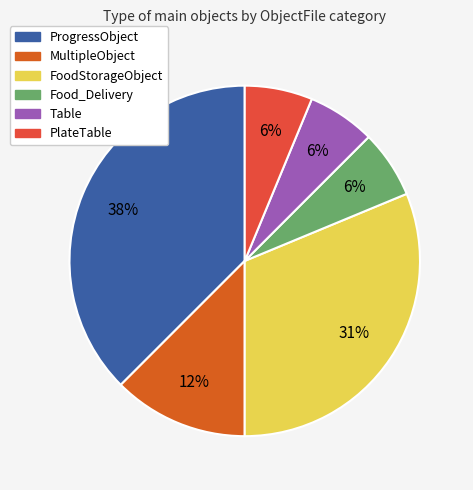

How much of the chart is everything except ProgressObject?

62.5%